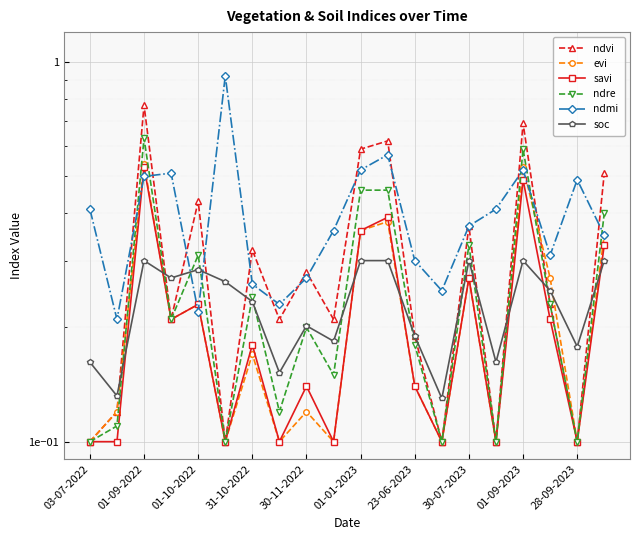

What is the minimum value for savi?

0.1